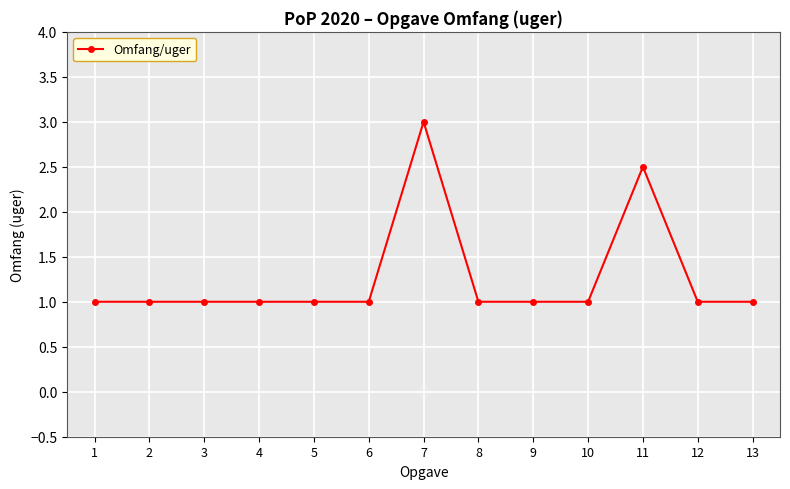

Does the chart display data point markers on the line(s)?

Yes